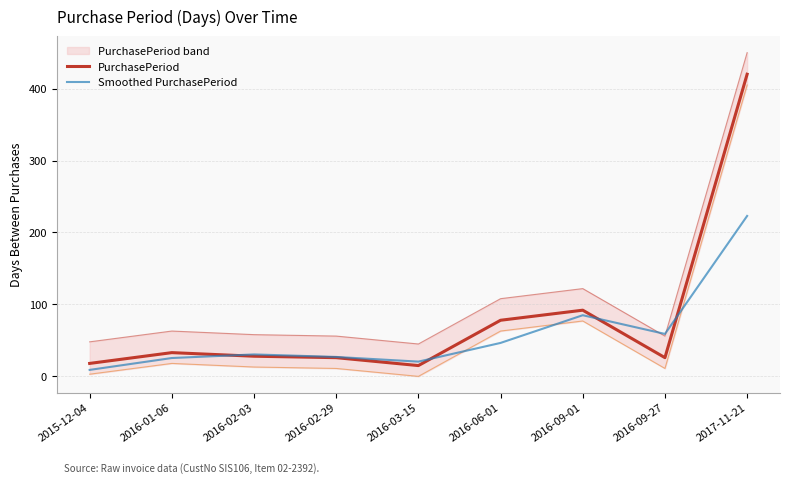

What is the label of the 4th point from the right?

2016-06-01